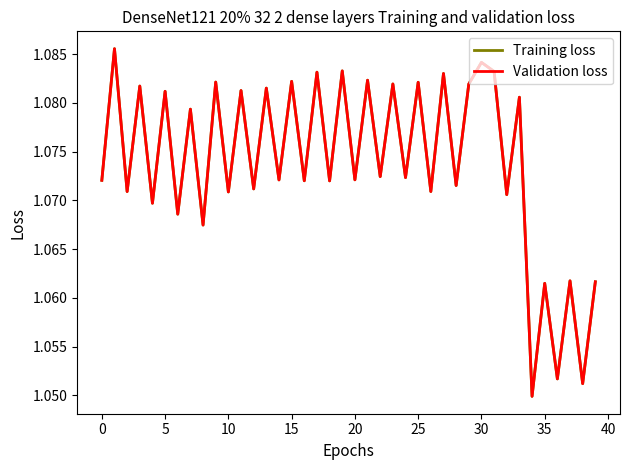

Reading left to right, what are all the values shown in this chart?

Training loss: 1.1	1.1	1.1	1.1	1.1	1.1	1.1	1.1	1.1	1.1	1.1	1.1	1.1	1.1	1.1	1.1	1.1	1.1	1.1	1.1	1.1	1.1	1.1	1.1	1.1	1.1	1.1	1.1	1.1	1.1	1.1	1.1	1.1	1.1	1.0	1.1	1.1	1.1	1.1	1.1
Validation loss: 1.1	1.1	1.1	1.1	1.1	1.1	1.1	1.1	1.1	1.1	1.1	1.1	1.1	1.1	1.1	1.1	1.1	1.1	1.1	1.1	1.1	1.1	1.1	1.1	1.1	1.1	1.1	1.1	1.1	1.1	1.1	1.1	1.1	1.1	1.0	1.1	1.1	1.1	1.1	1.1